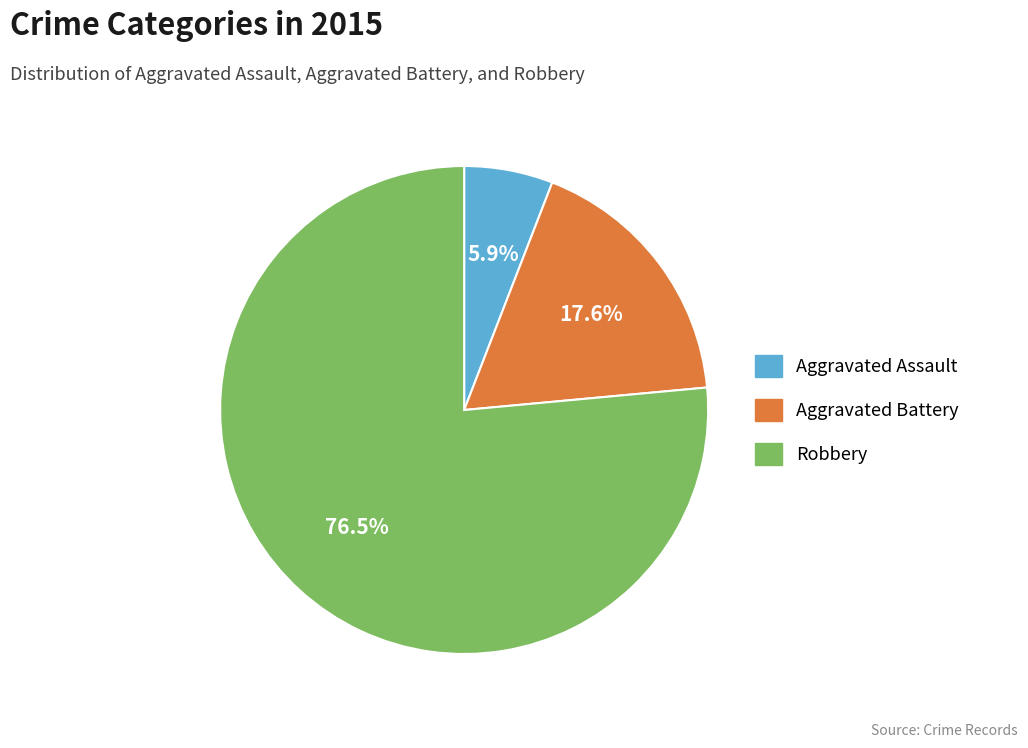

To the nearest percent, what is the difference between the Robbery and Aggravated Battery slice percentages?

59%